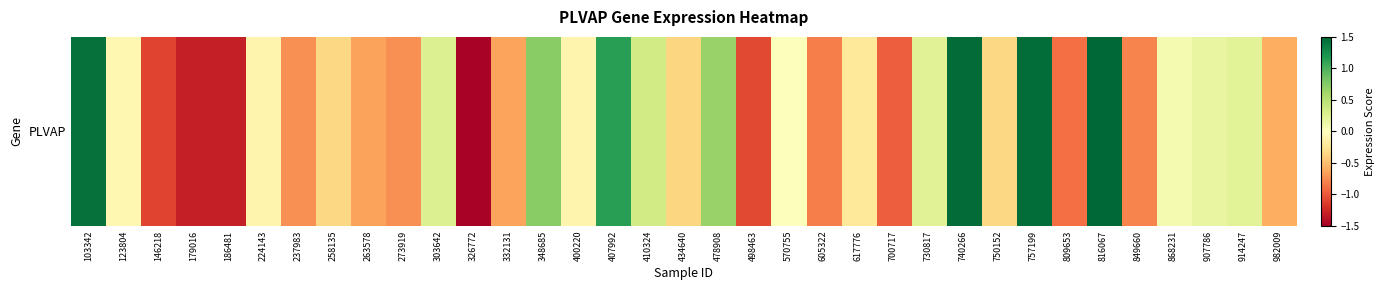

Reading left to right, transcribe all the data shown in this chart.

1.4	-0.1	-1.1	-1.3	-1.3	-0.1	-0.7	-0.3	-0.7	-0.7	0.3	-1.5	-0.6	0.7	-0.1	1.1	0.3	-0.4	0.7	-1.1	0.0	-0.8	-0.2	-1.0	0.2	1.5	-0.3	1.5	-0.9	1.6	-0.8	0.1	0.2	0.2	-0.6